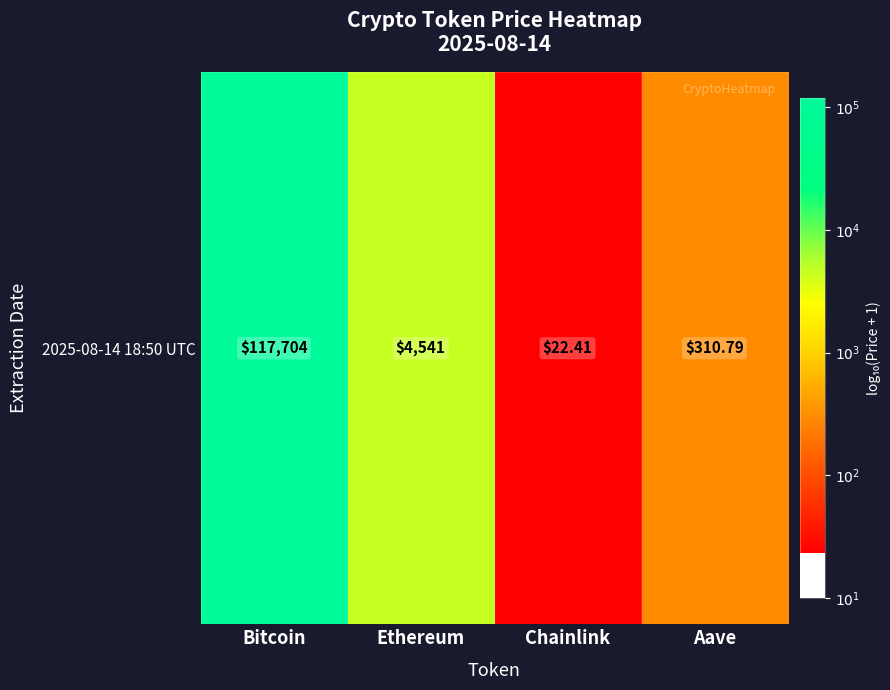

What is the ratio of the value at Chainlink to the value at Bitcoin?

0.3